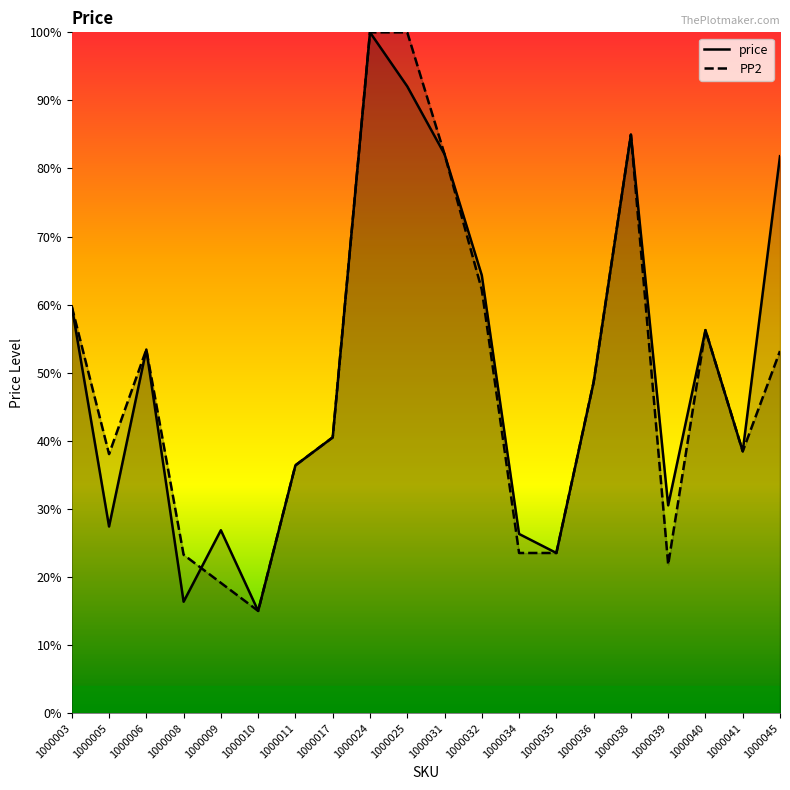

Reading left to right, list all the values displayed in this chart.

price: 59.7	27.4	53.4	16.4	26.9	15.0	36.4	40.5	100.0	92.1	82.1	64.3	26.3	23.5	48.6	85.0	30.5	56.3	38.5	81.8
PP2: 59.7	38.1	53.4	23.3	19.1	15.0	36.4	40.5	100.0	100.0	82.1	62.2	23.5	23.5	48.6	85.0	21.8	56.3	38.5	53.2